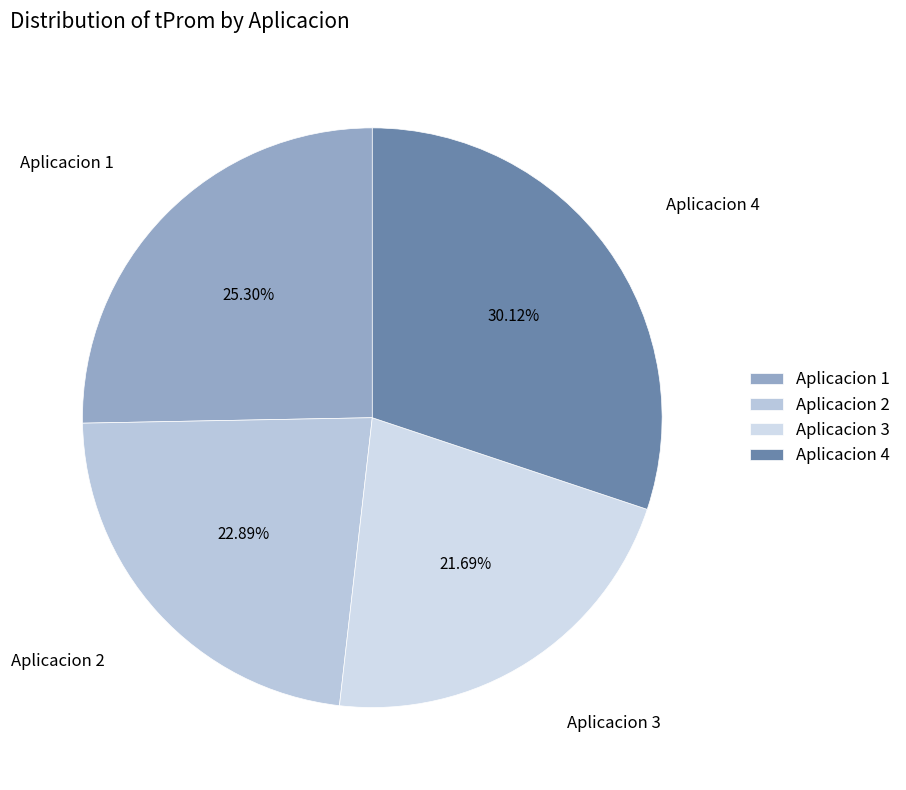

How many slices are in this pie chart?

4